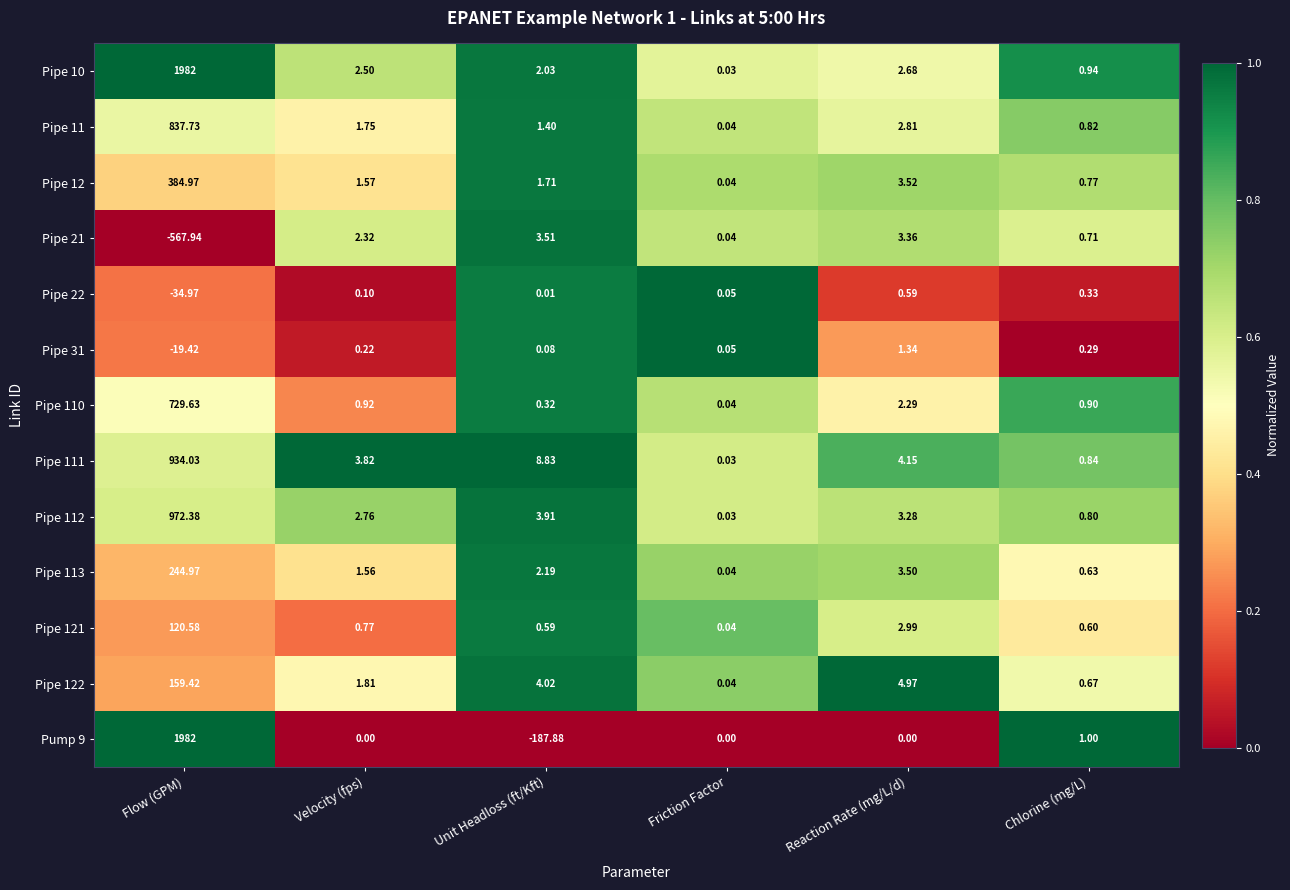

Which label corresponds to the smallest value in the chart?

Flow (GPM)